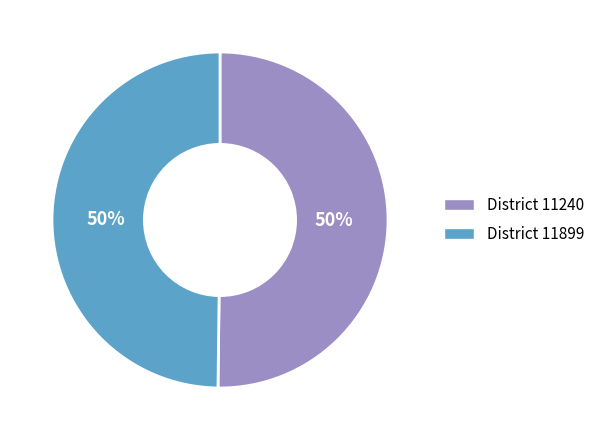

To the nearest percent, what is the average slice percentage?

50%